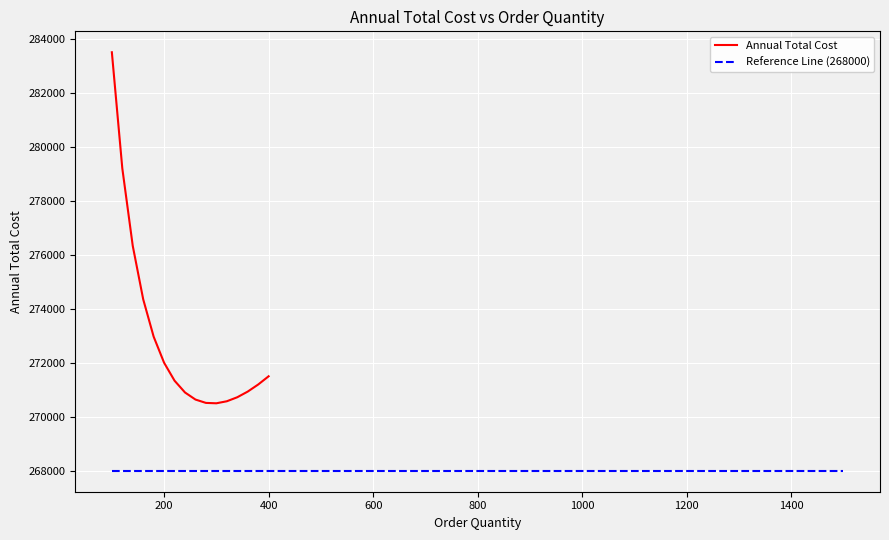

How many values are below 271336?

8